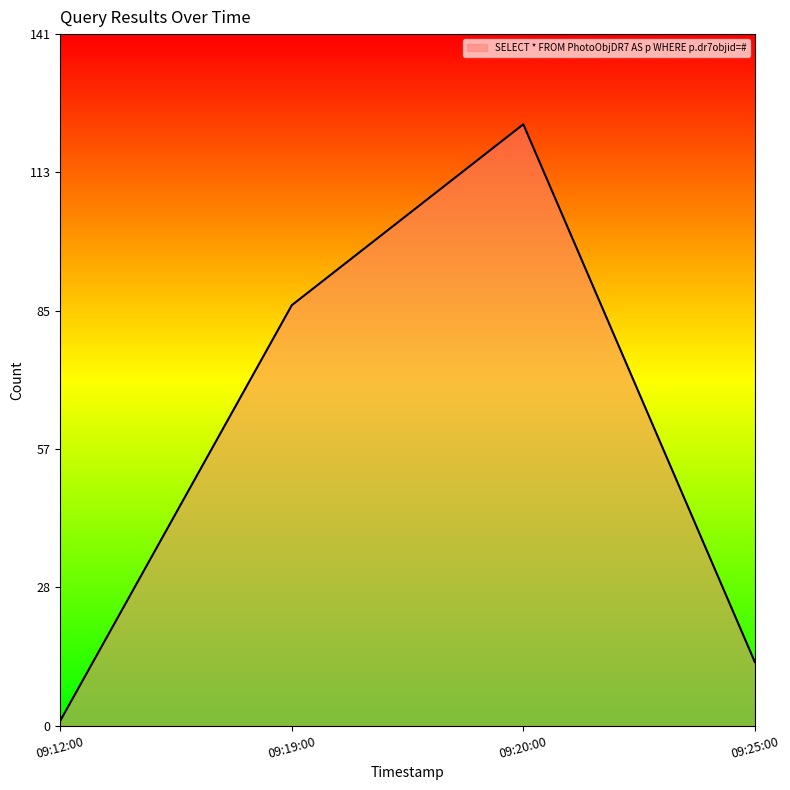

The value at 09:25:00 is 8. True or false?

False